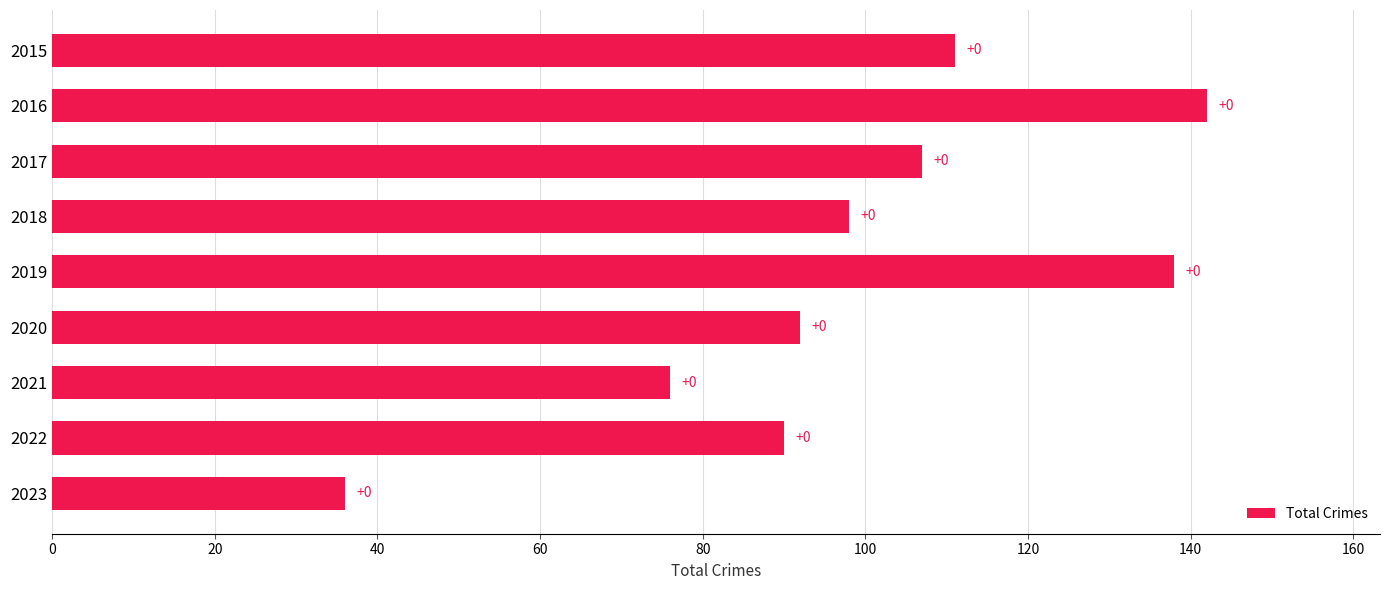

What is the difference between the second highest and second lowest values?

62